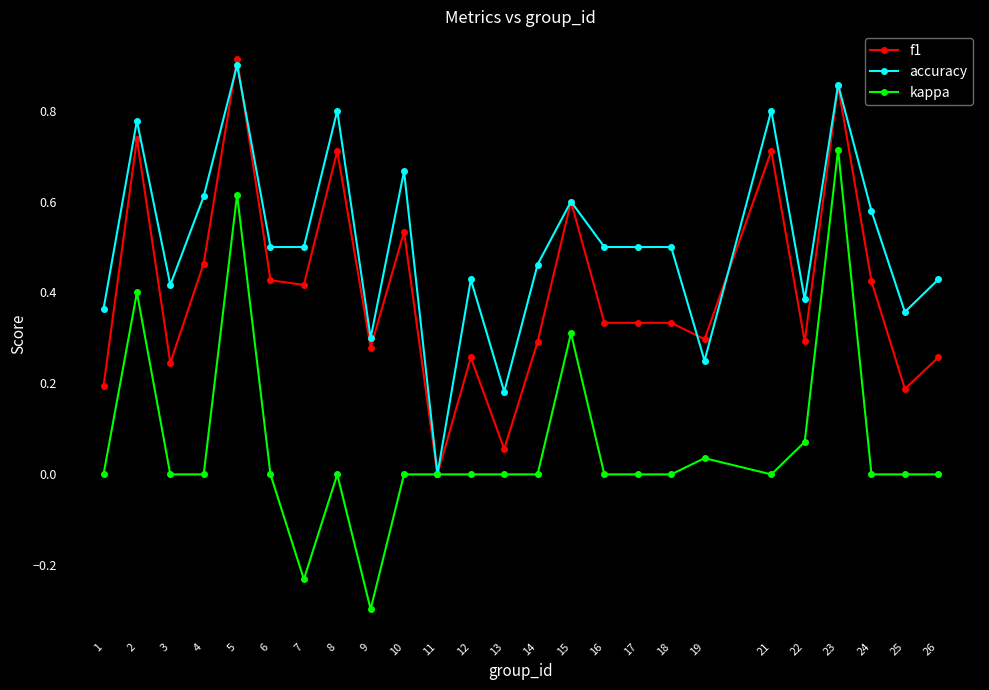

Between which two adjacent categories do accuracy and f1 first intersect?

4 and 5